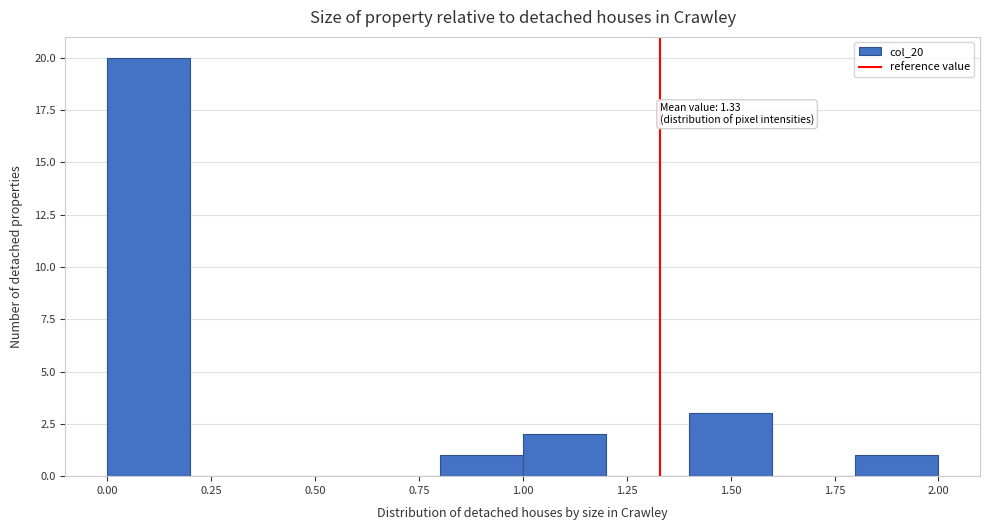

Which range on the x-axis has the tallest bar?

0.0 to 0.2